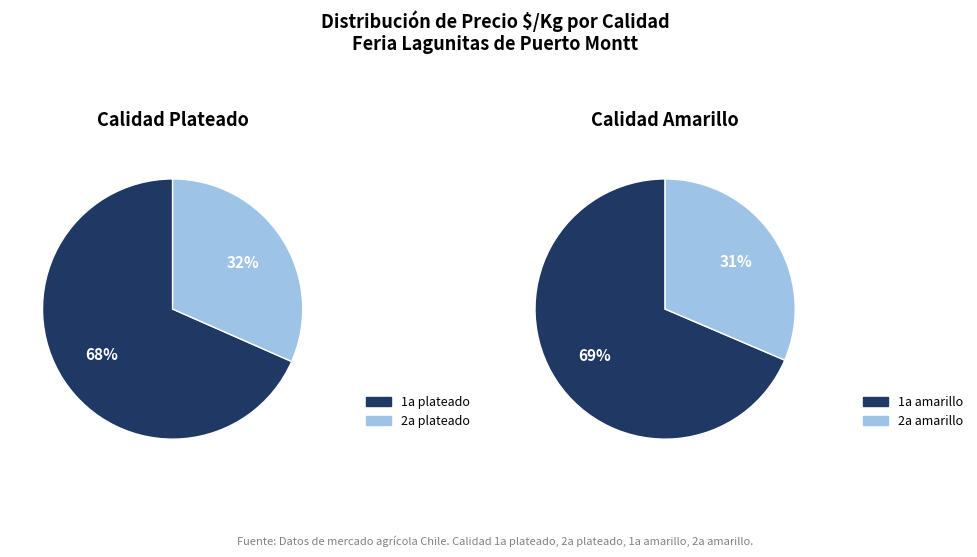

Is 2a plateado the majority of the pie?

No